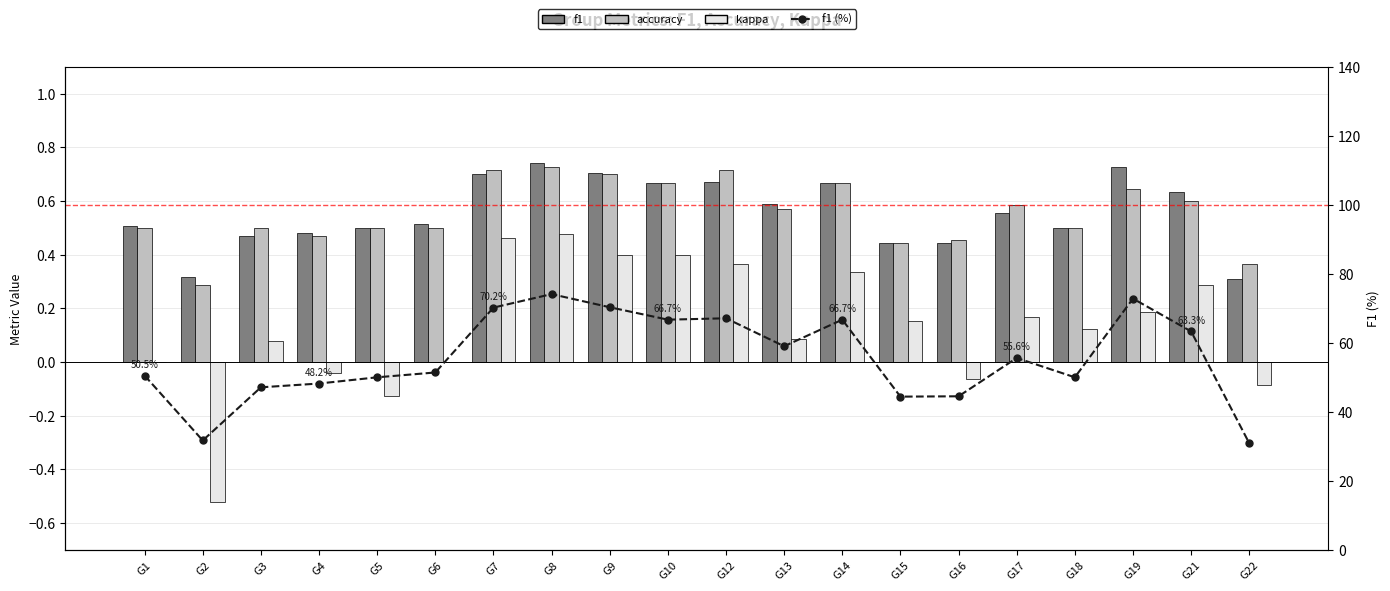

Which series has the largest total across all categories?

f1 (%)